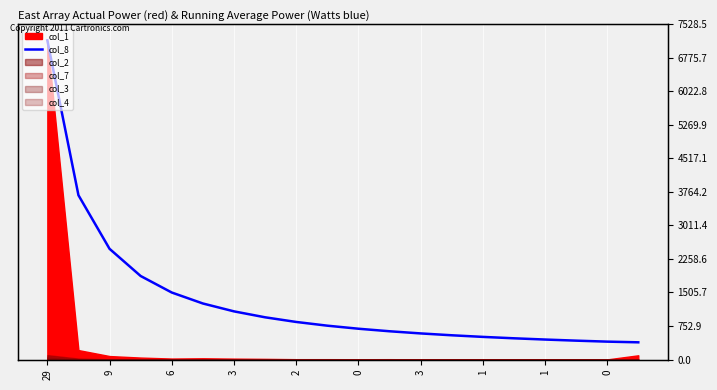

What is the maximum value shown in the chart?

7170.0